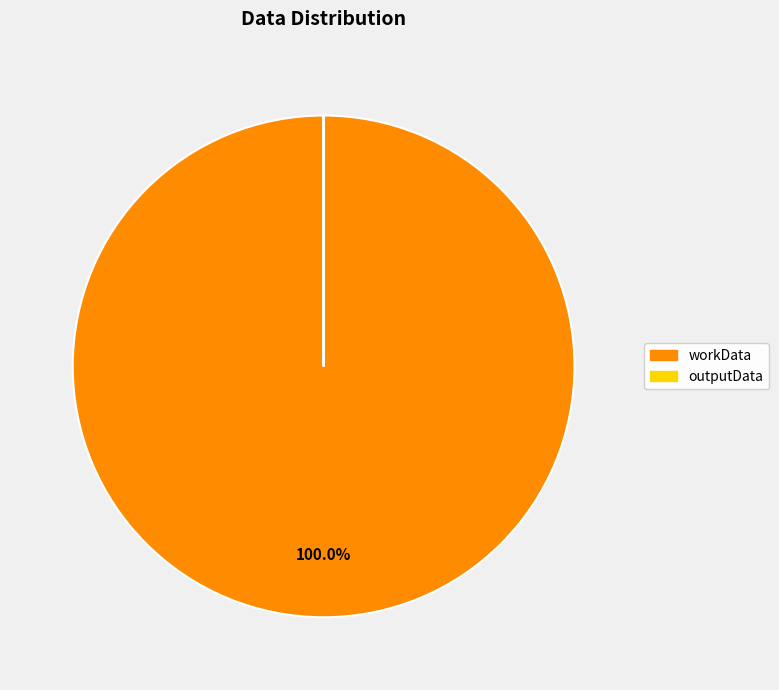

To the nearest percent, what percentage of the pie is workData?

100%